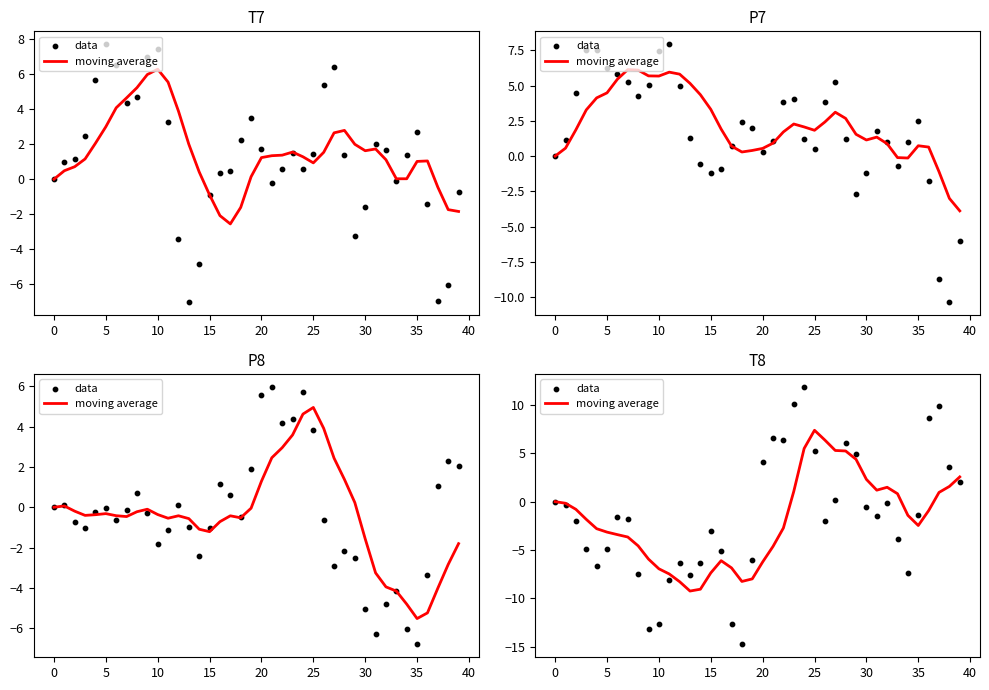

Which series reaches the minimum Y coordinate?

data